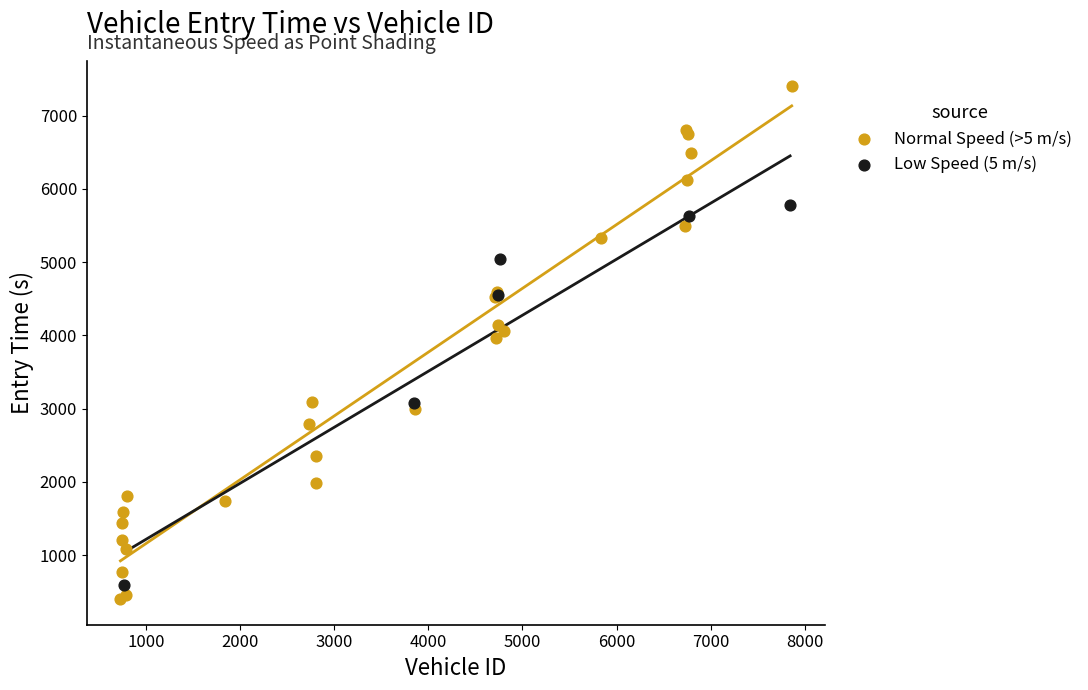

Which series contains the highest Y value?

Normal Speed (>5 m/s)